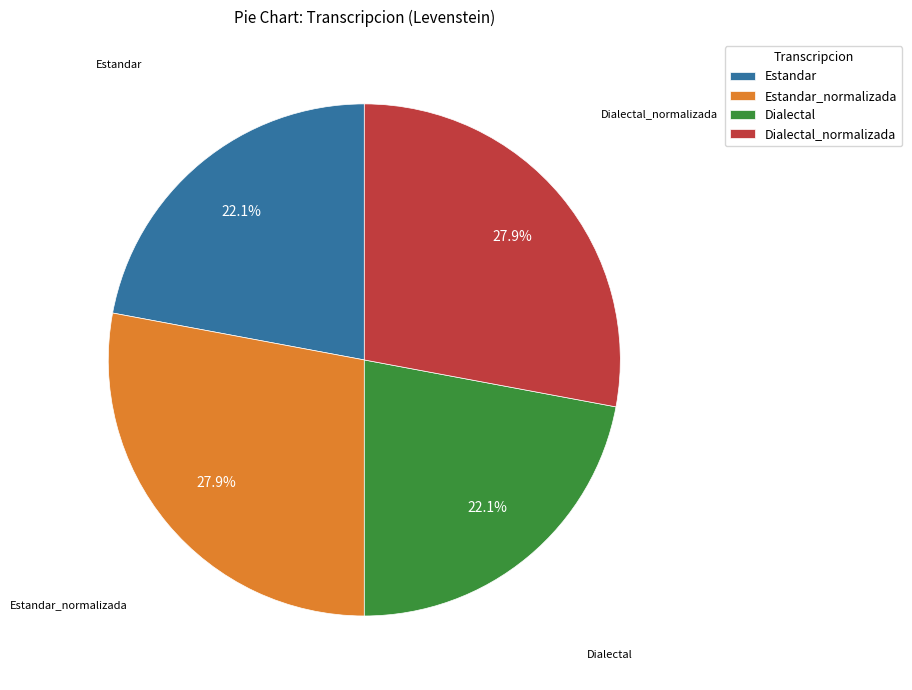

Do Dialectal and Estandar together represent more than half of the pie?

No